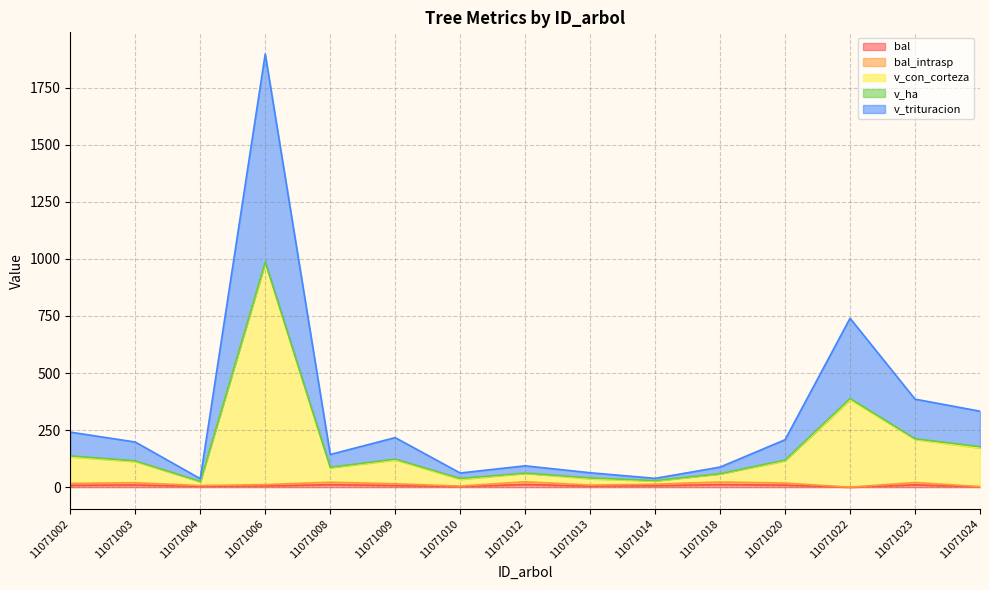

Does the chart have visible grid lines?

Yes